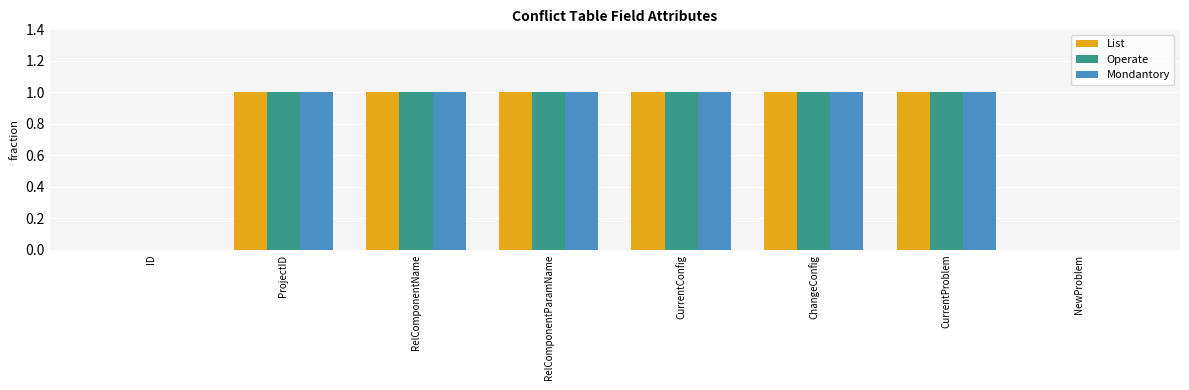

The value of Mondantory at RelComponentParamName is 1. True or false?

True